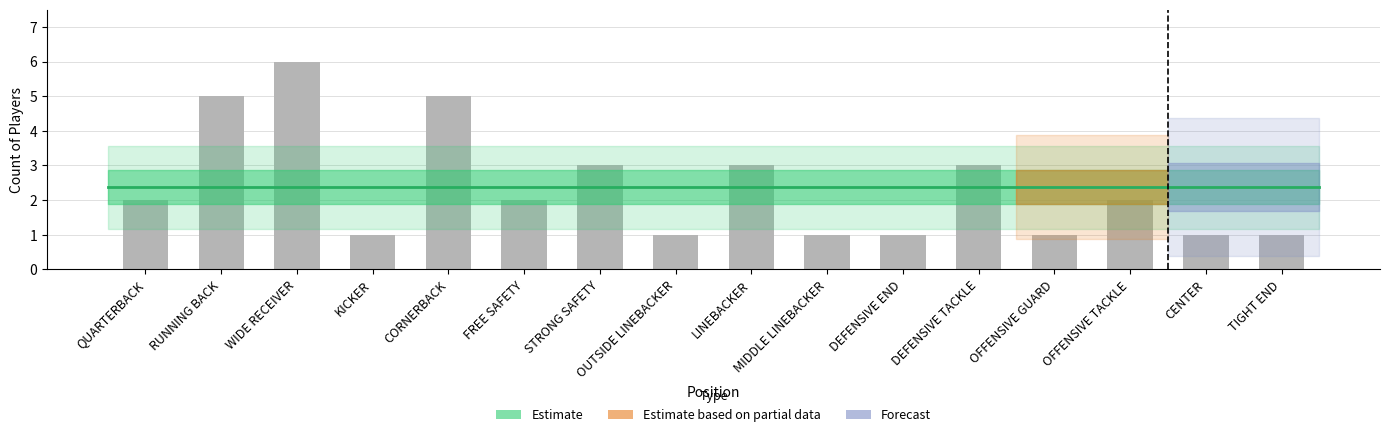

Reading left to right, list all the values displayed in this chart.

QUARTERBACK=2	RUNNING BACK=5	WIDE RECEIVER=6	KICKER=1	CORNERBACK=5	FREE SAFETY=2	STRONG SAFETY=3	OUTSIDE LINEBACKER=1	LINEBACKER=3	MIDDLE LINEBACKER=1	DEFENSIVE END=1	DEFENSIVE TACKLE=3	OFFENSIVE GUARD=1	OFFENSIVE TACKLE=2	CENTER=1	TIGHT END=1